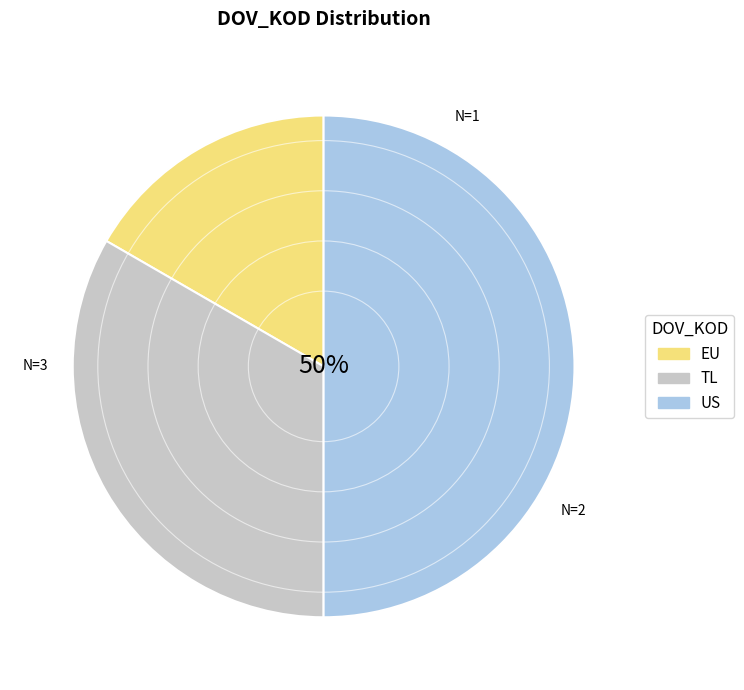

Rank the categories by value from highest to lowest.

US, TL, EU